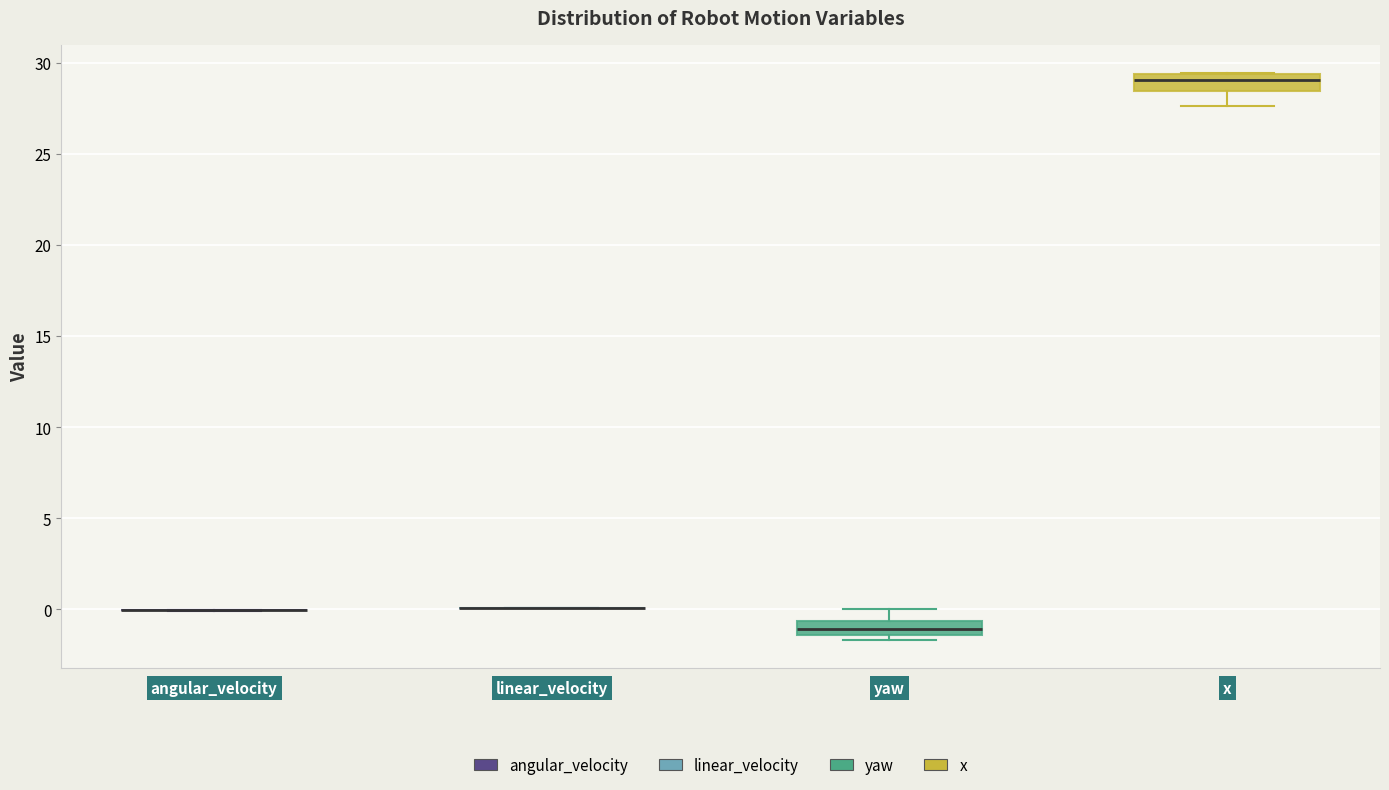

Reading left to right, transcribe this box plot: for each box, give where its median line is, the range the box spans, and where its two whiskers end, as read against the y-axis. The values are not printed on the chart, so give them approximately, as read against the axis.

angular_velocity: box collapsed to a line at 0.0, whiskers 0.0 to 0.0
linear_velocity: box collapsed to a line at 0.0, whiskers 0.0 to 0.0
yaw: median -1.0, box -1.5 to -0.5, whiskers -1.5 (just below the box's lower edge) to 0.0
x: median 29.0, box 28.5 to 29.5, whiskers 27.5 to 29.5